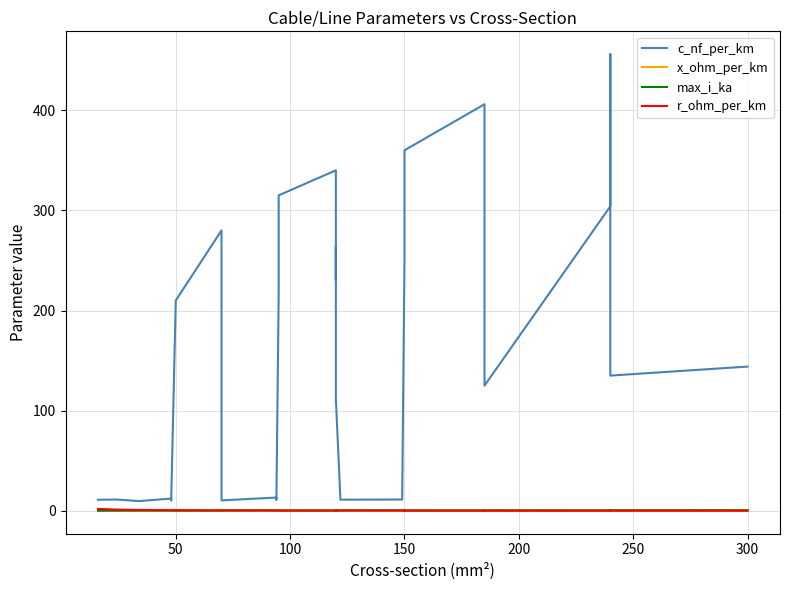

What is the sum of all x_ohm_per_km values?

5.6